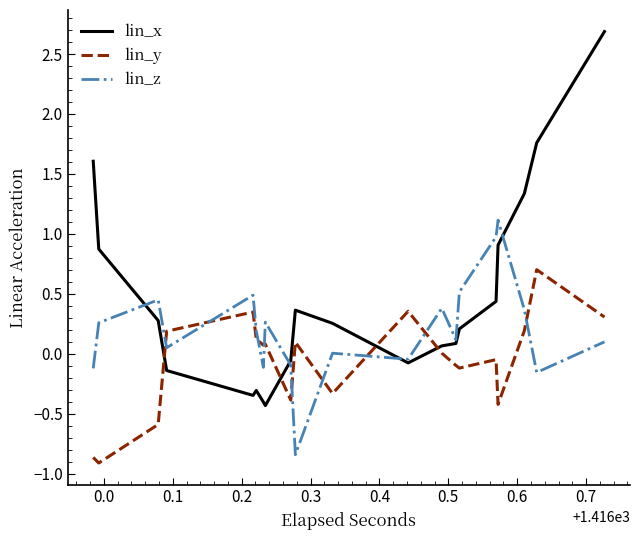

What is the maximum value for lin_z?

1.1